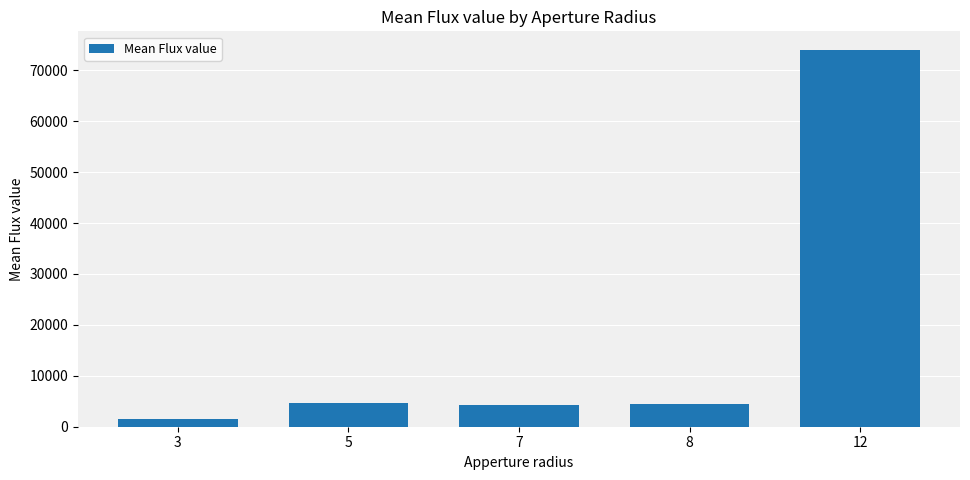

Is it true that the value at 3 is 1609.7?

True